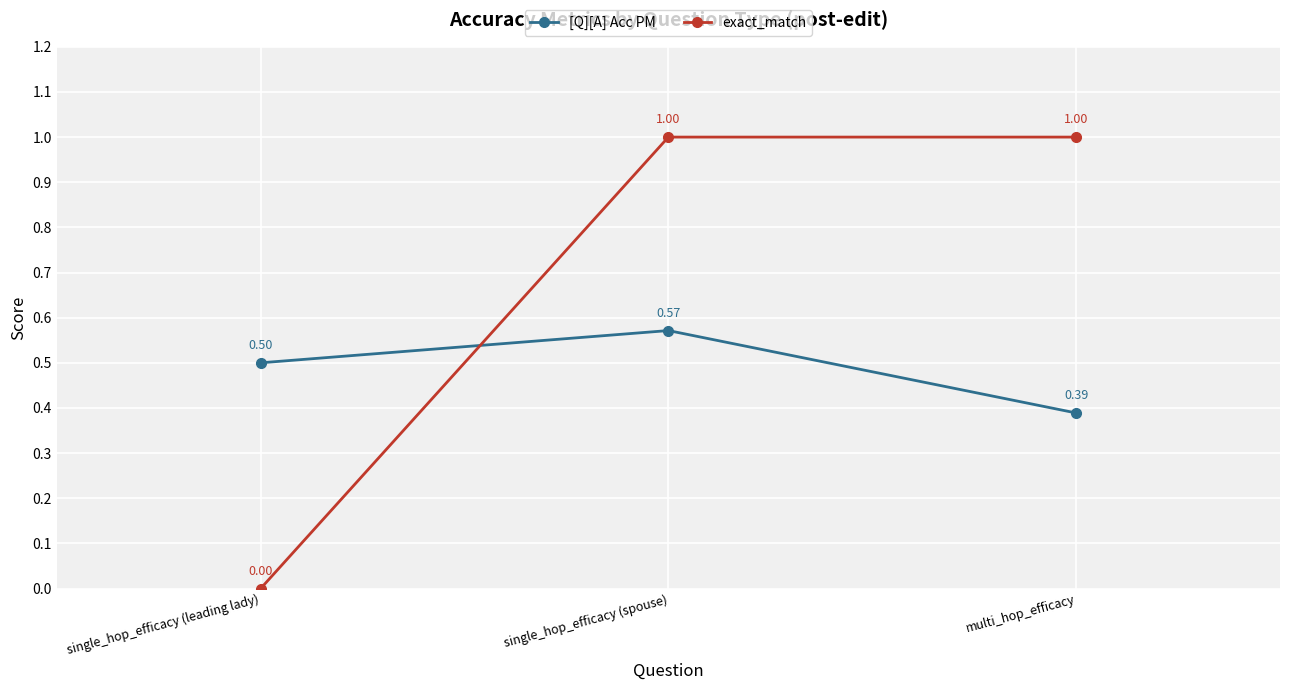

At how many categories does at least one series exceed 0?

3